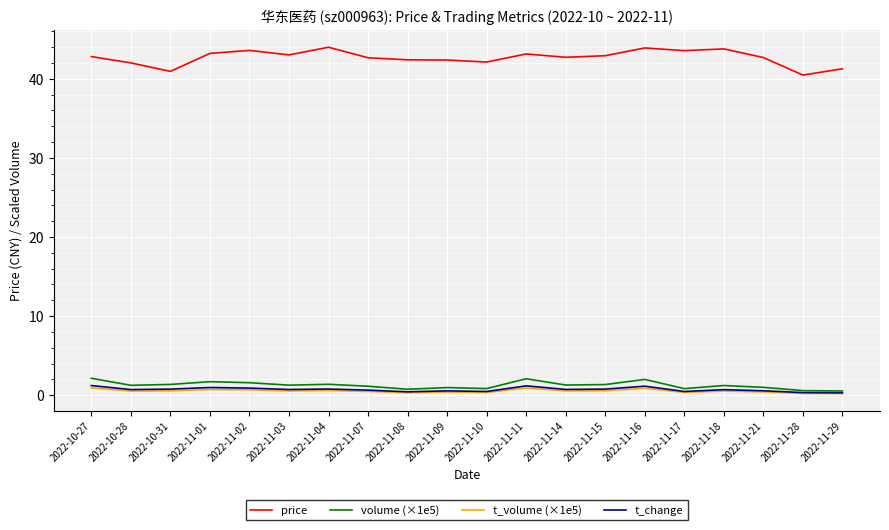

What is the sum of the volume (×1e5) values at 2022-11-29 and 2022-11-08?

1.3